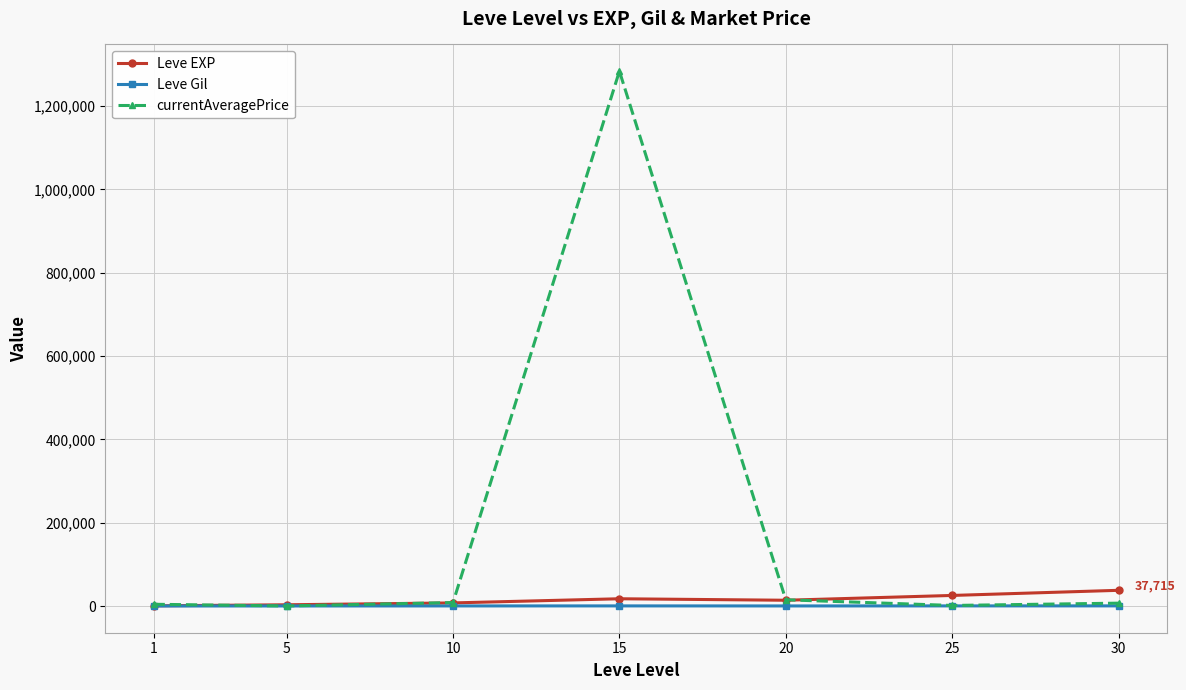

What is the difference between the currentAveragePrice values at 10 and 5?

8192.4